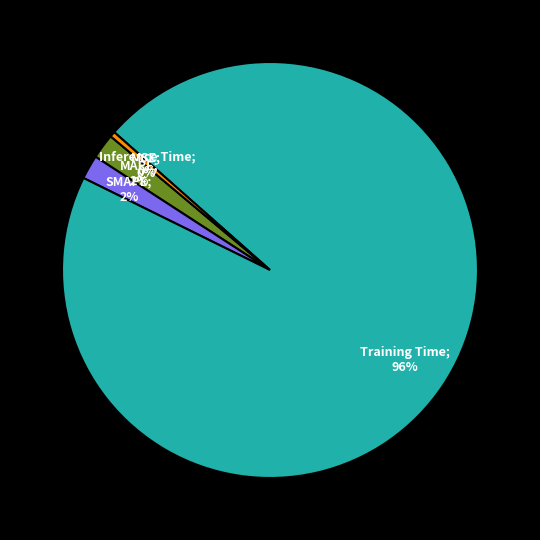

To the nearest percent, what is the difference between the largest and smallest slice percentages?

96%